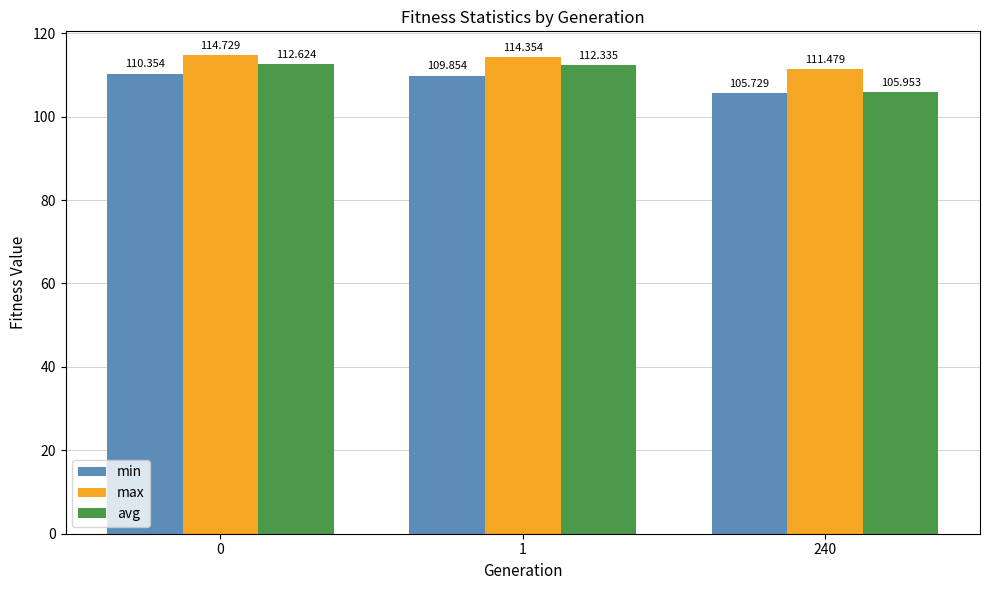

What is the difference between the second highest and minimum values in the avg series?

6.4